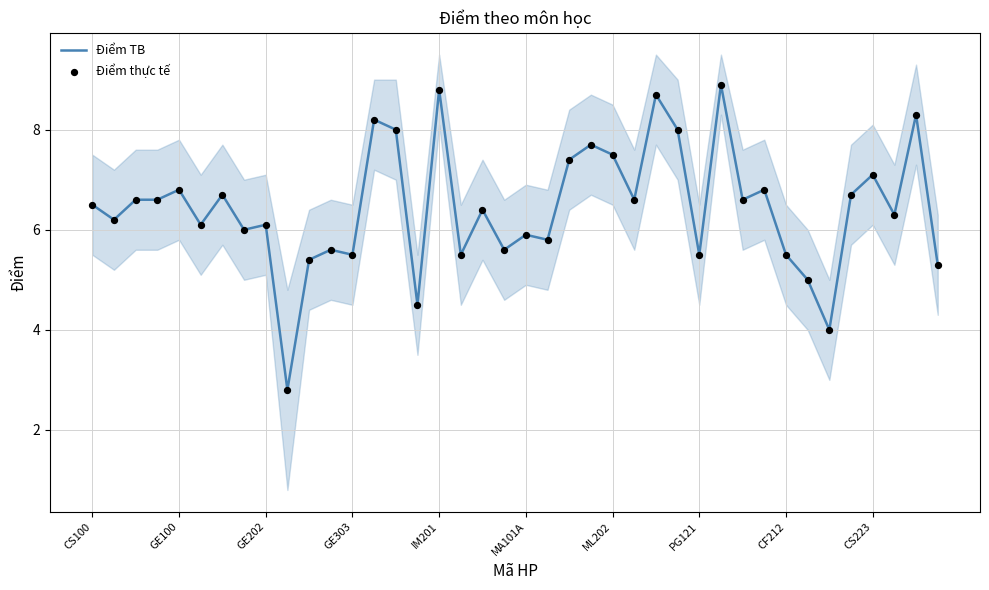

What is the total value across all series at 21?

11.6